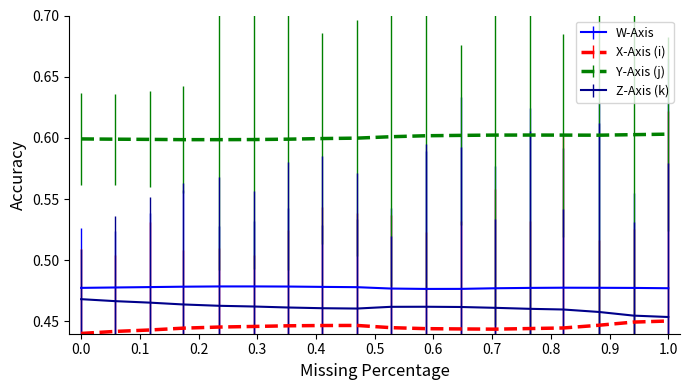

True or false: X-Axis (i) and W-Axis cross at least once.

False